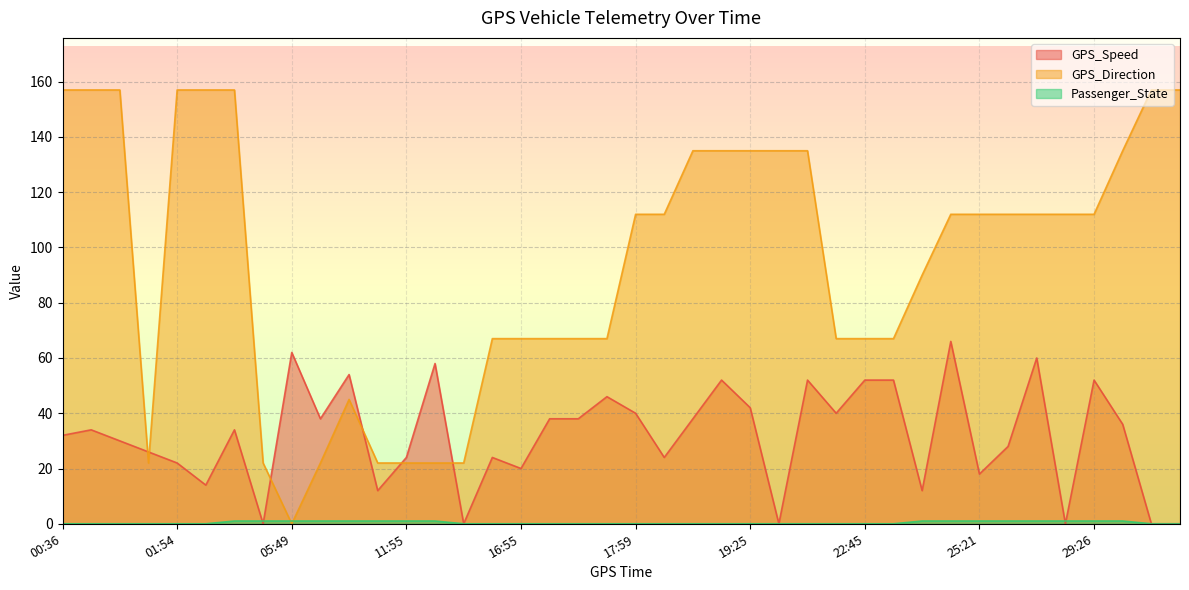

What is the total value across all series at 17:26?

105